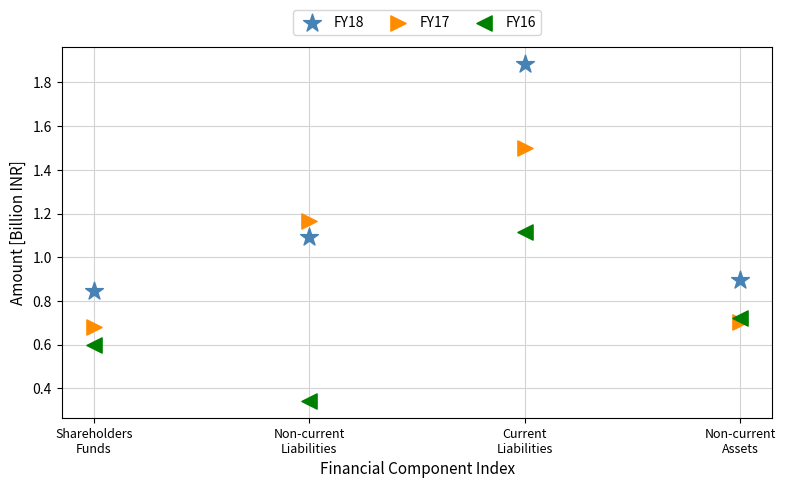

Which series has the largest Y range (max minus min)?

FY18